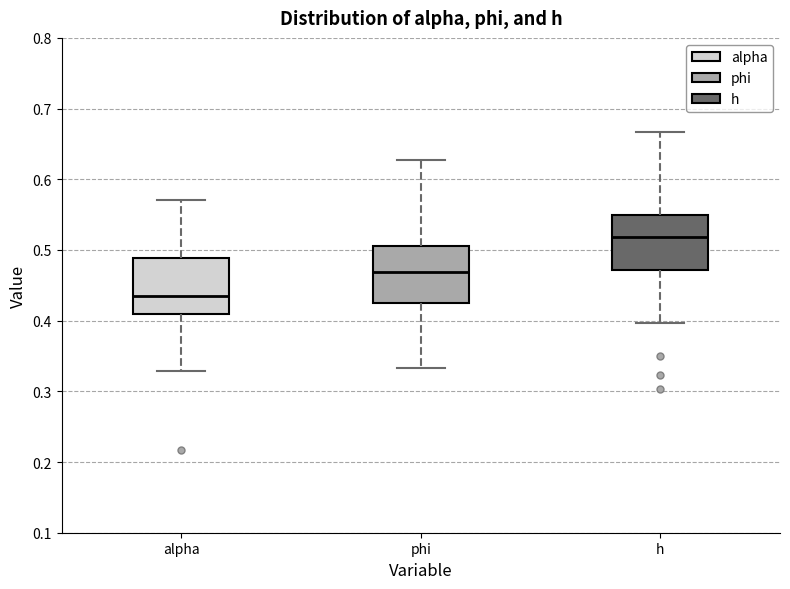

Which box's median line is the lowest?

alpha